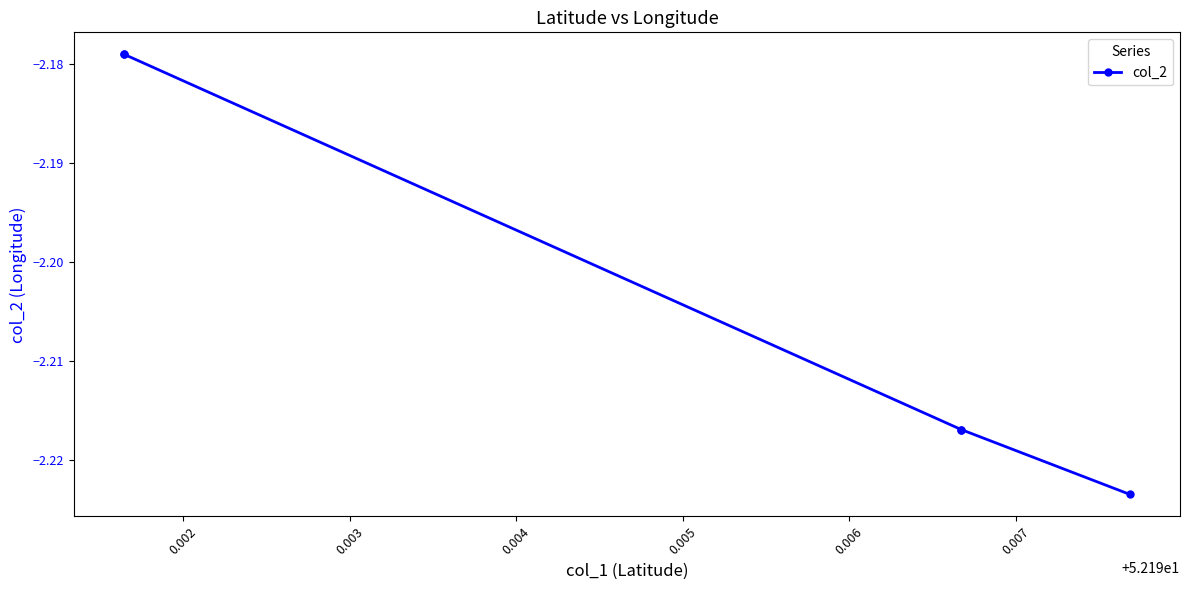

Between 0.003 and 0.002, which is larger?

0.002